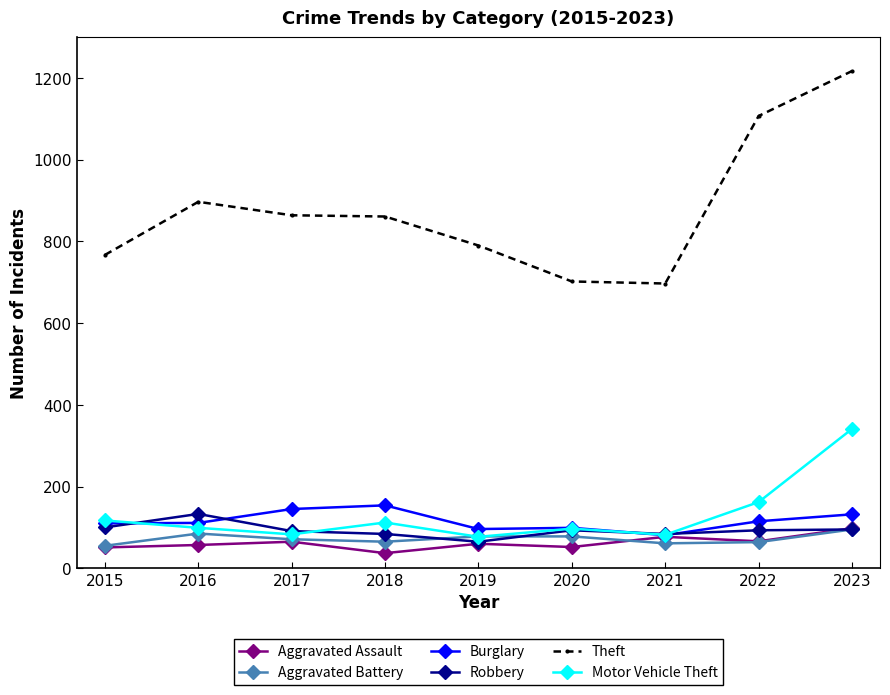

Which series has the largest total across all categories?

Theft